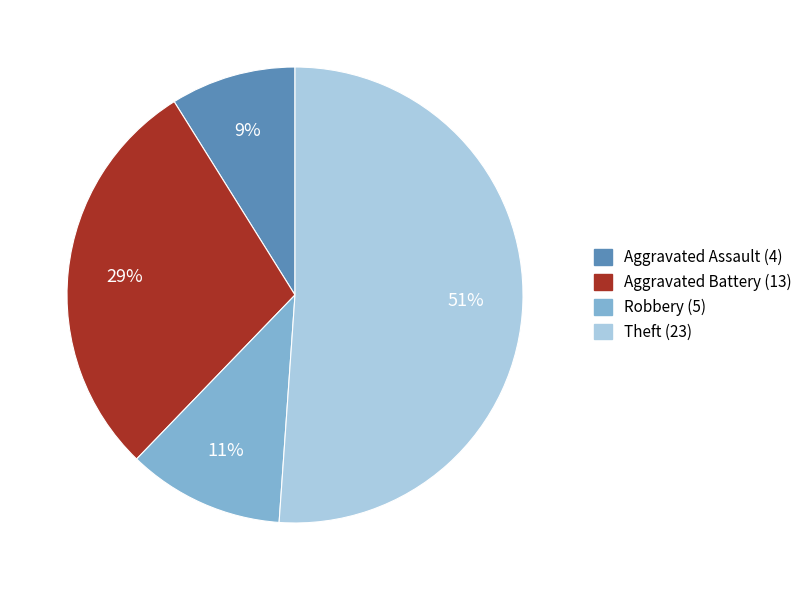

Which slice represents more than half of the pie?

Theft